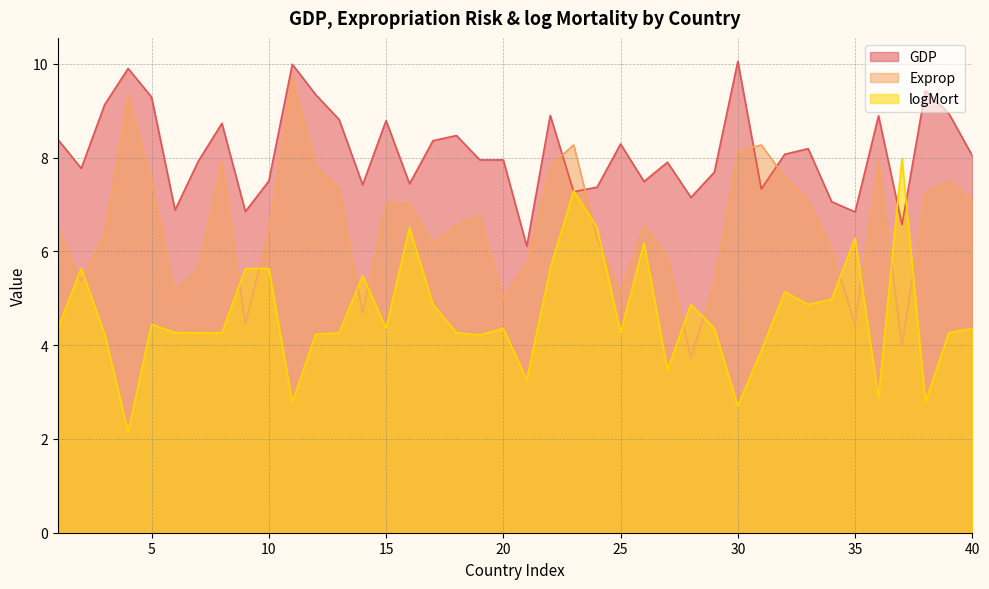

What are all the series names shown in the legend?

GDP, Exprop, logMort